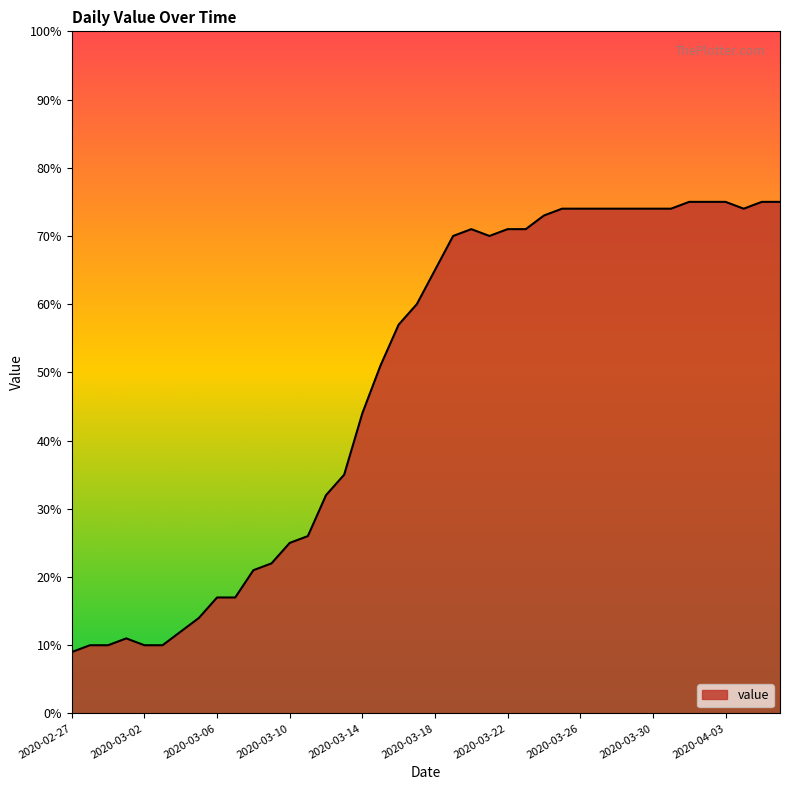

What is the difference between the maximum and minimum values?

66